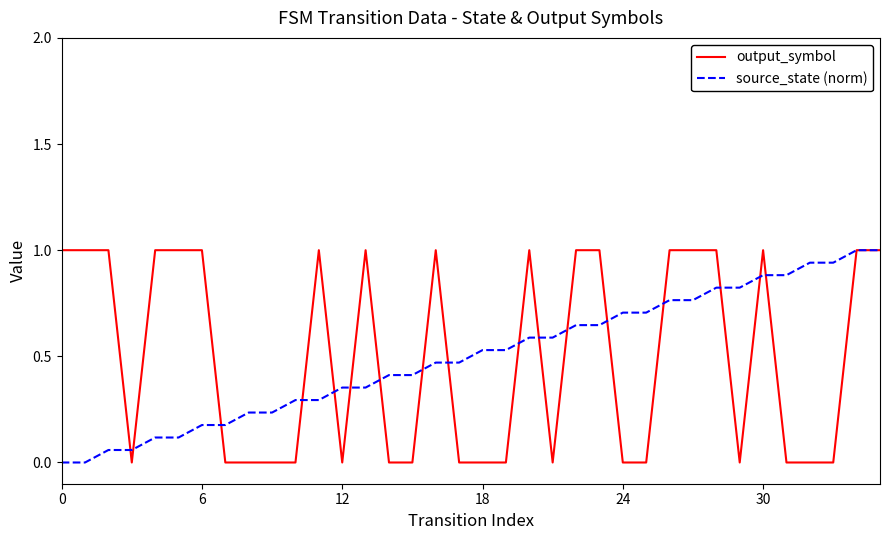

What is the greatest value displayed?

1.0